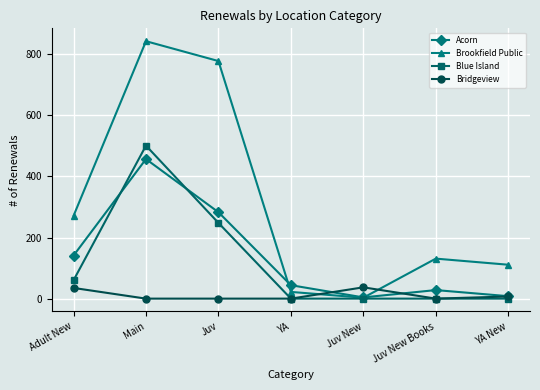

At which category is the sum across all series the highest?

Main